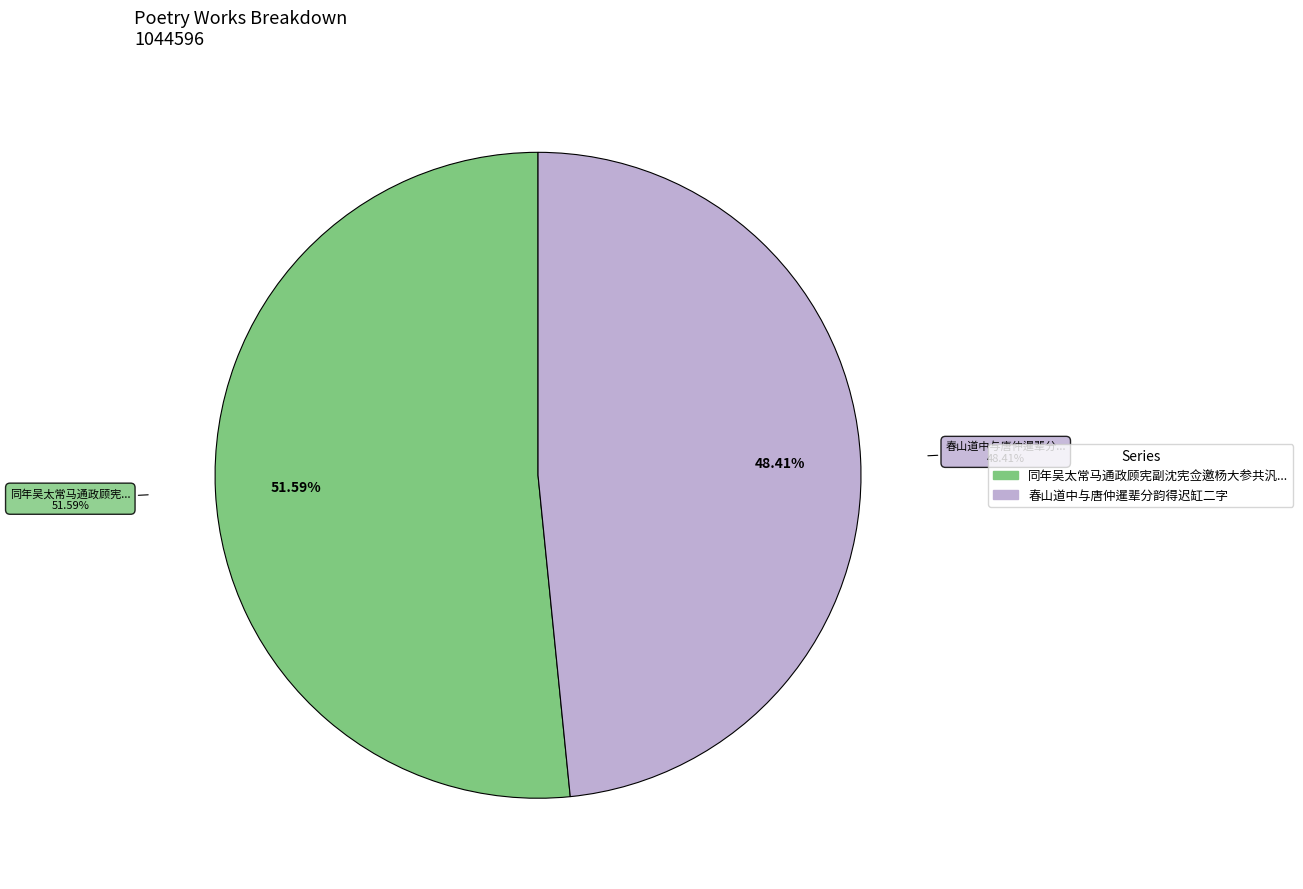

How many slices are in this pie chart?

2